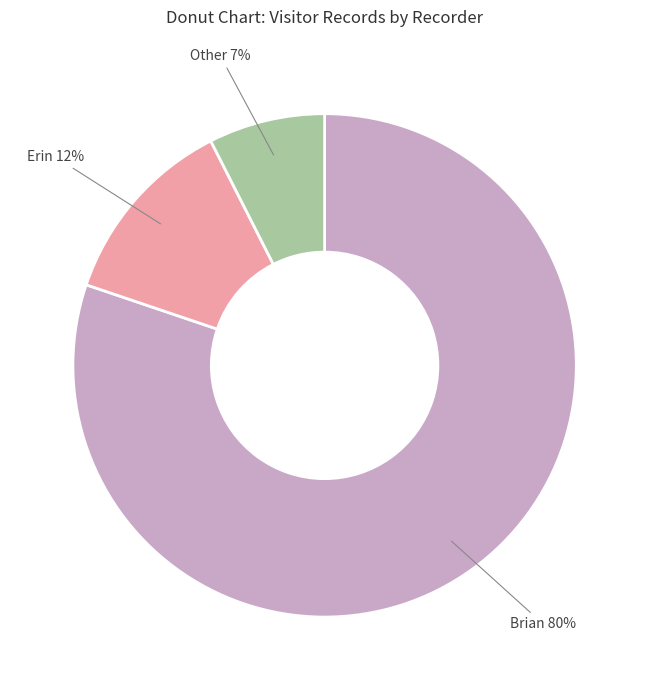

Is there a majority slice in this chart?

Yes